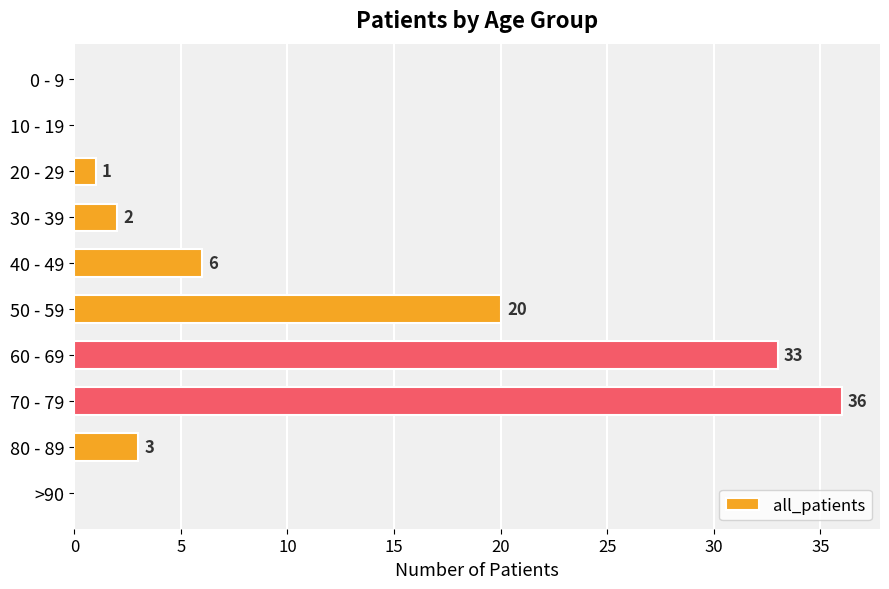

At which label is the value closest to 18?

50 - 59